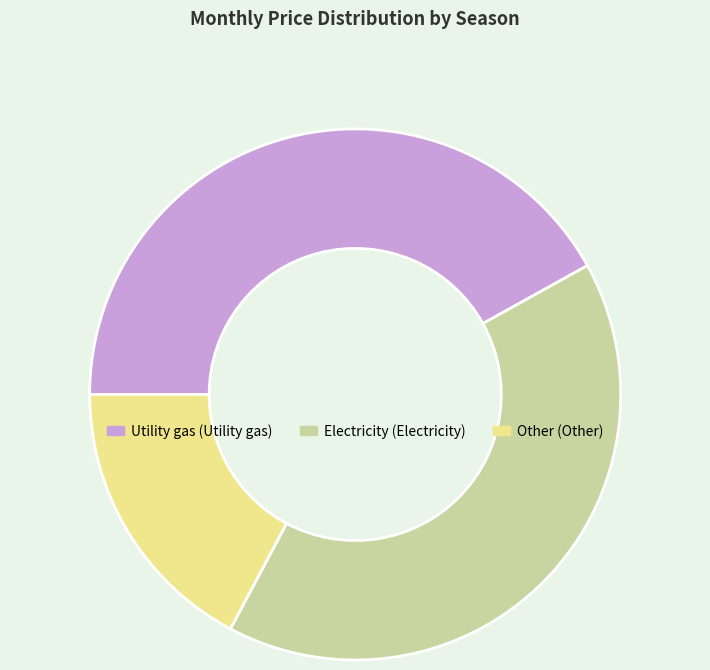

Does any single category account for the majority?

No